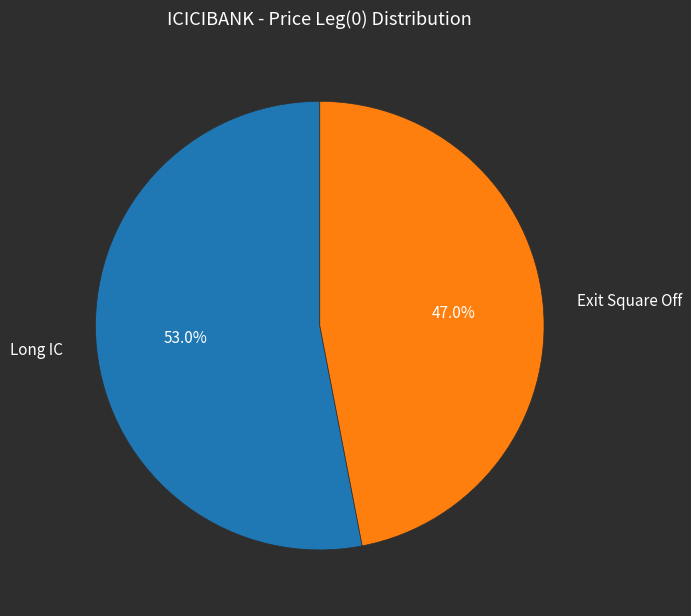

To the nearest percent, what is the average slice percentage?

50%